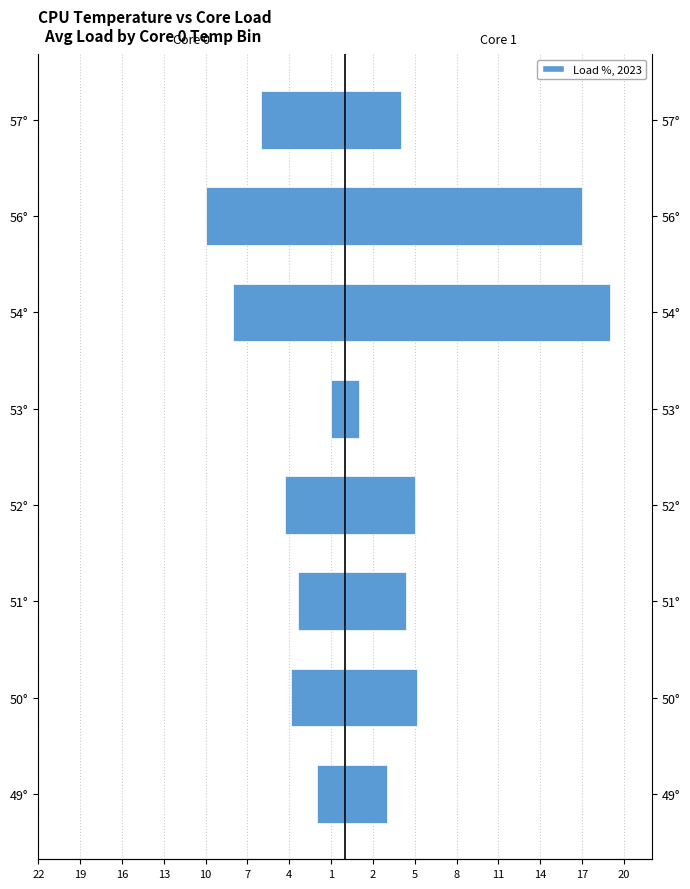

What is the average value of the Core 1 load (%) series?

7.3